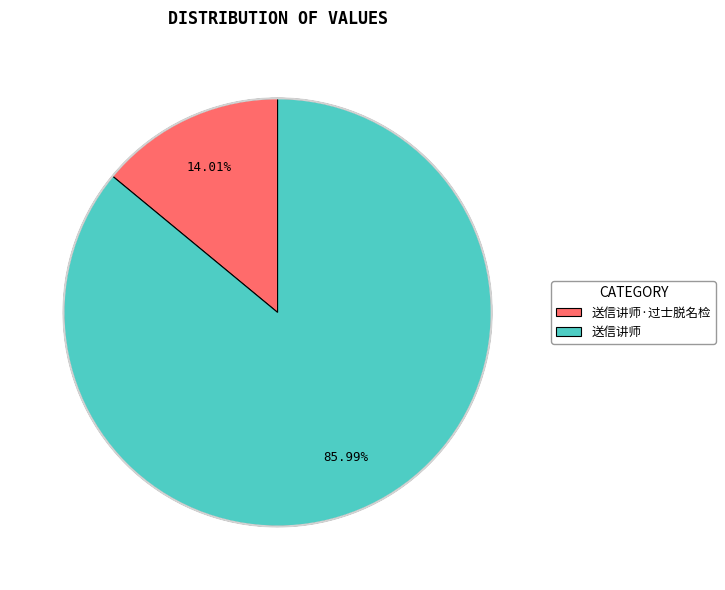

Rank the categories by value from lowest to highest.

送信讲师·过士脱名检, 送信讲师